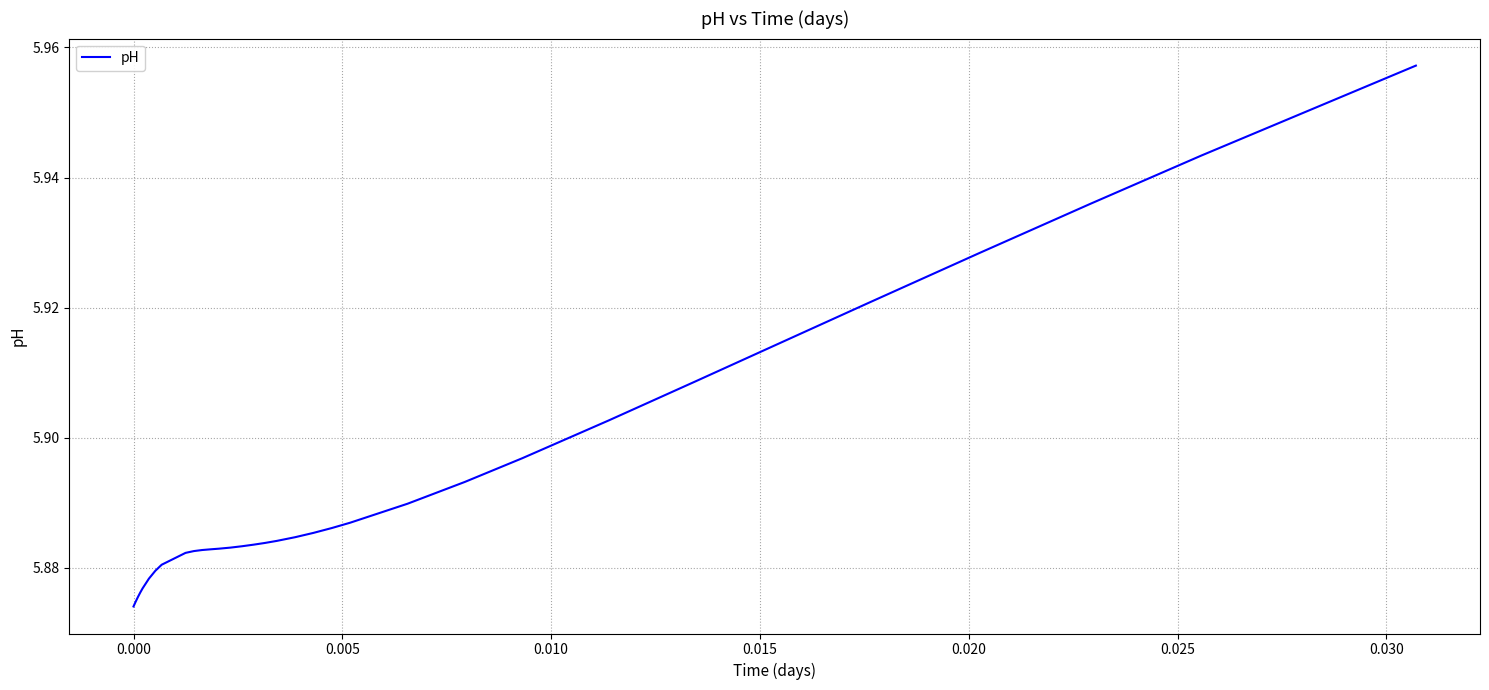

True or false: there are more than 0 points higher than both neighbors.

False